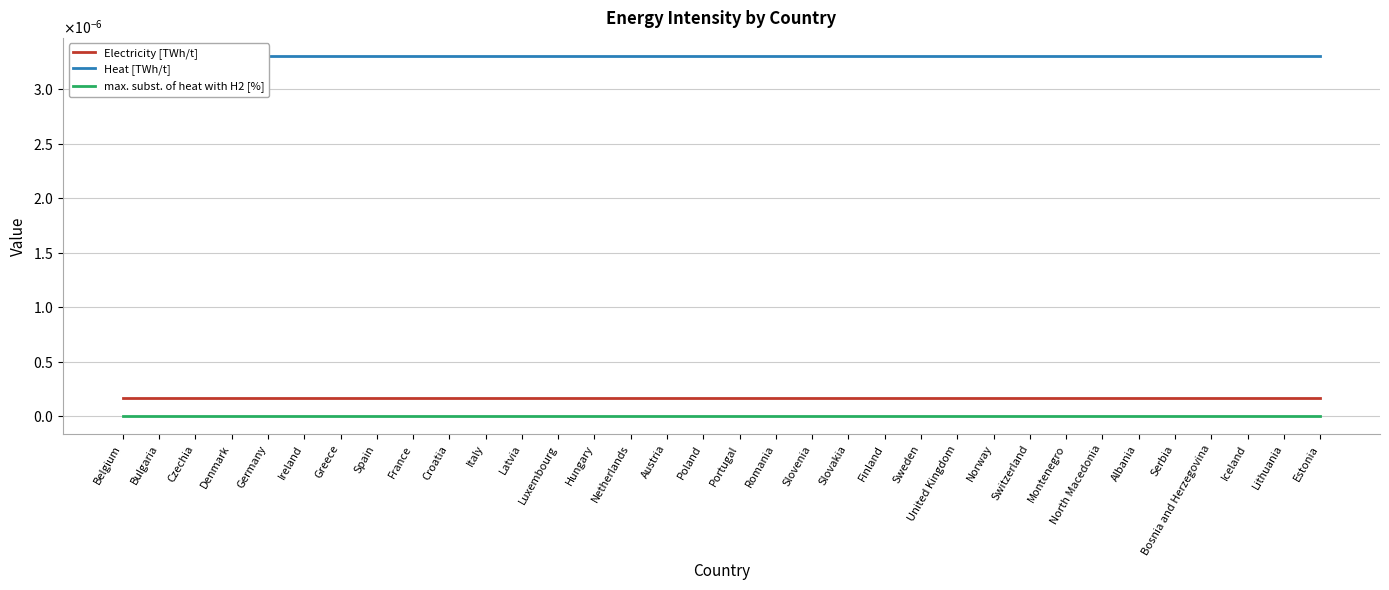

What is the label of the 29th point from the right?

Ireland